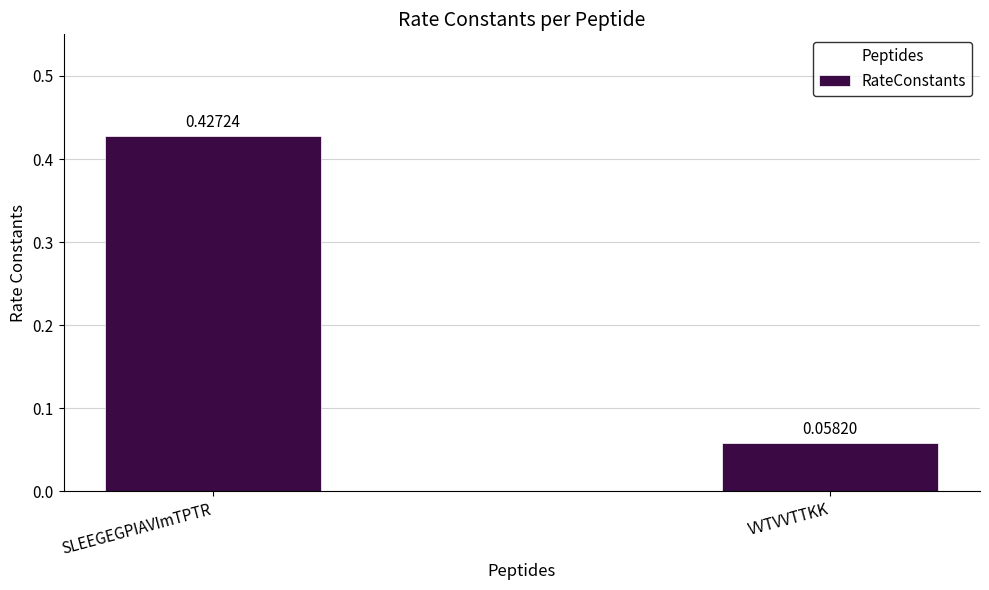

What is the sum of the values at SLEEGEGPIAVImTPTR and VVTVVTTKK?

0.5